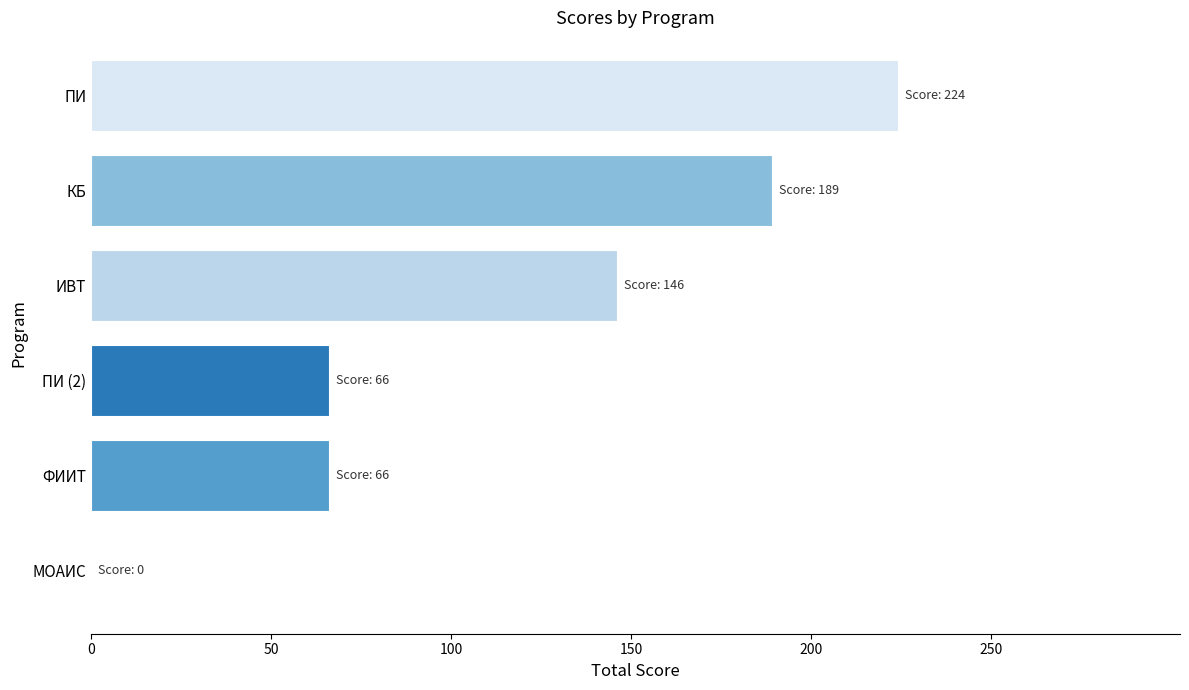

Which category has the highest value across all series?

ПИ